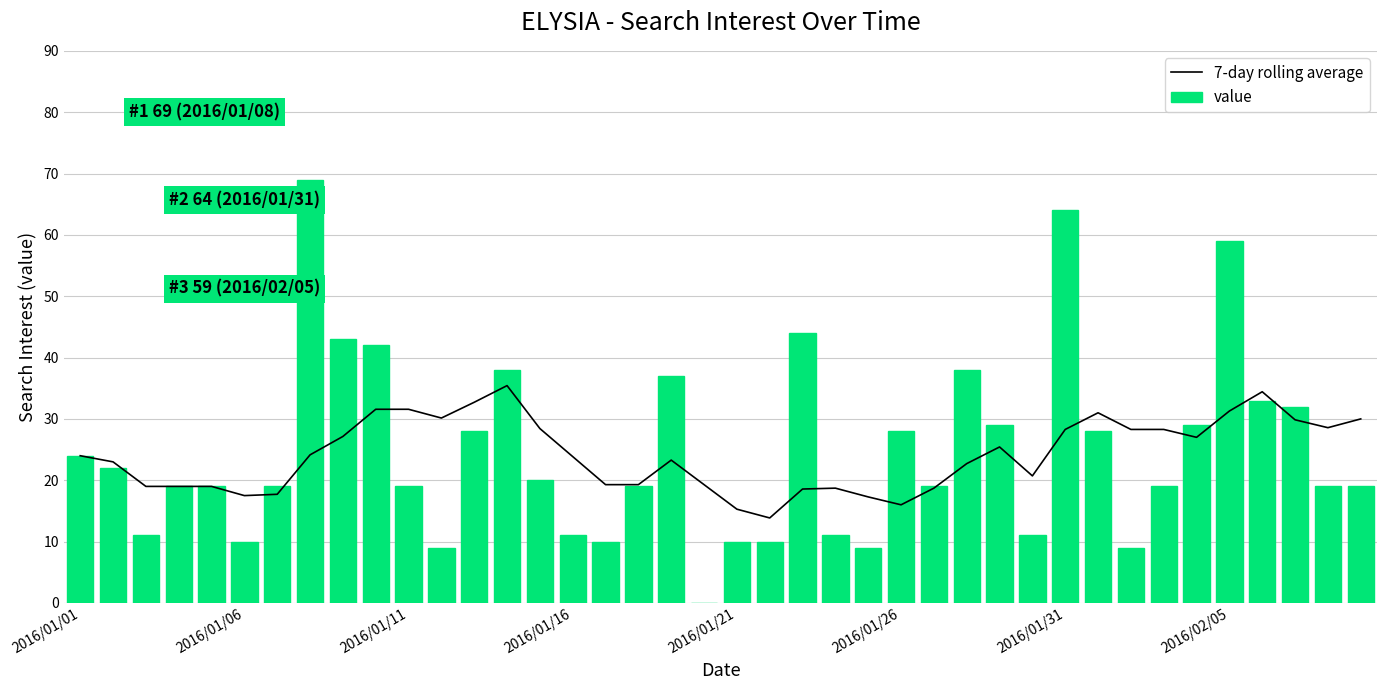

What are all the series names shown in the legend?

7-day rolling average, value